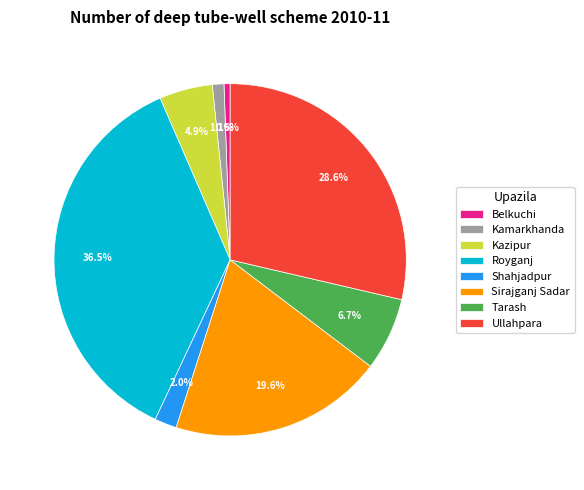

The Sirajganj Sadar slice represents 20% of the pie. True or false?

True